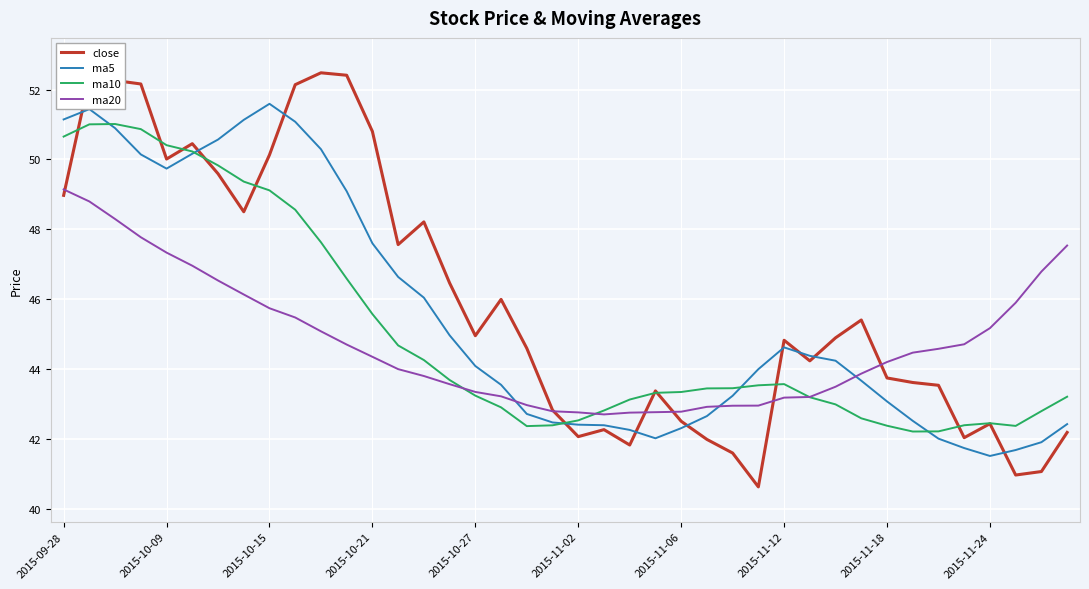

What is the minimum value for ma10?

42.2